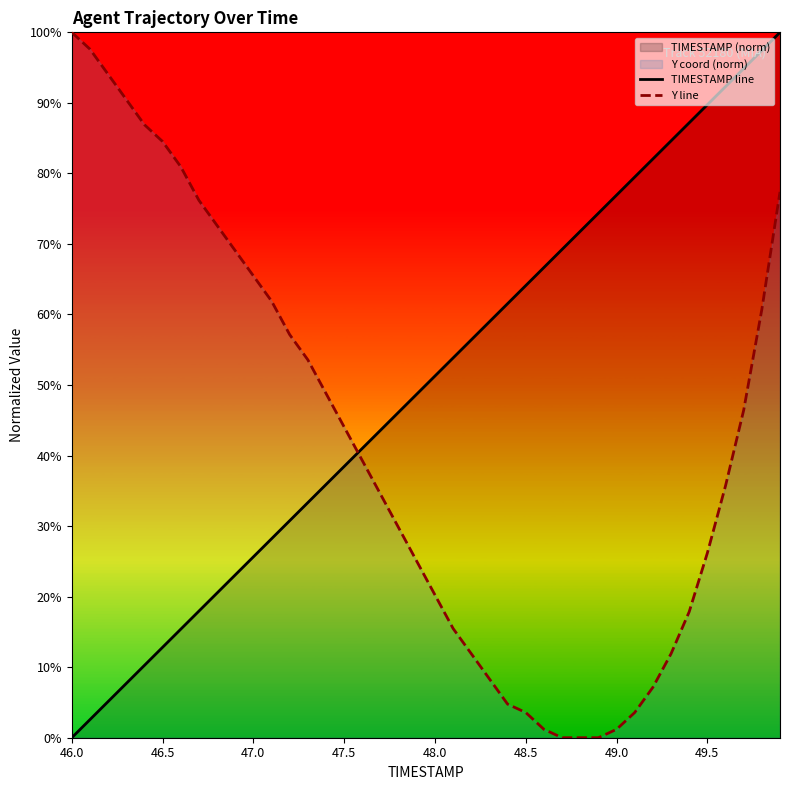

After their last crossing, which series has the higher values: Y line or TIMESTAMP line?

TIMESTAMP line